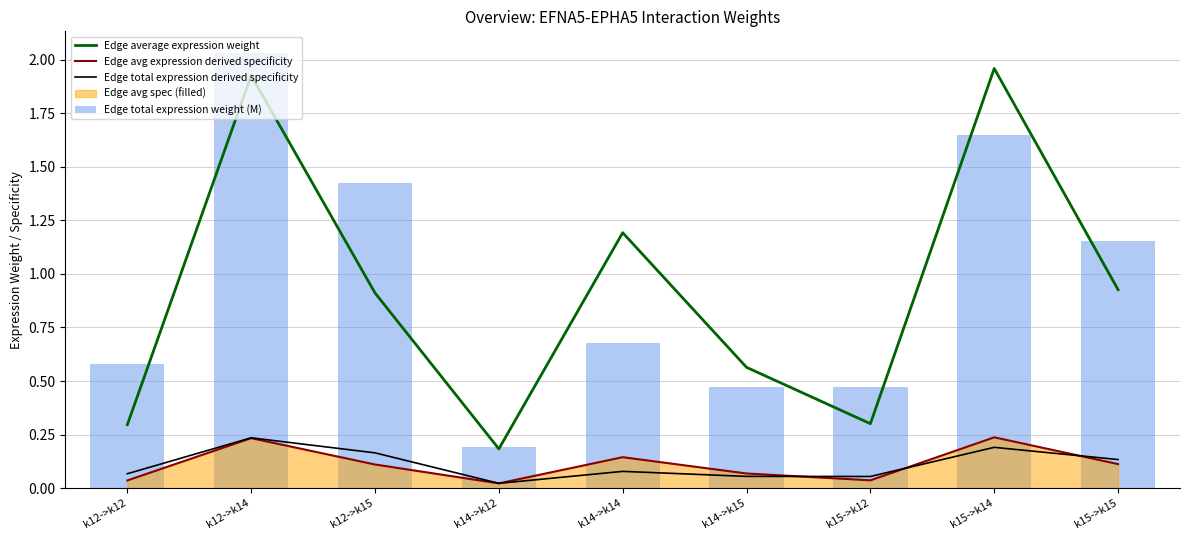

What is the difference between the highest and lowest values at k15->k14?

1.8